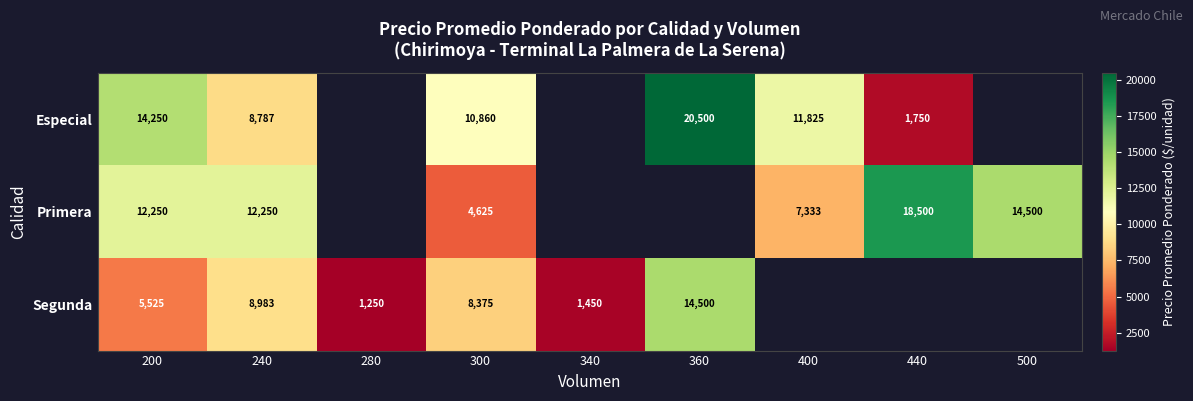

Rank the series at 300 from highest to lowest value.

Especial, Segunda, Primera